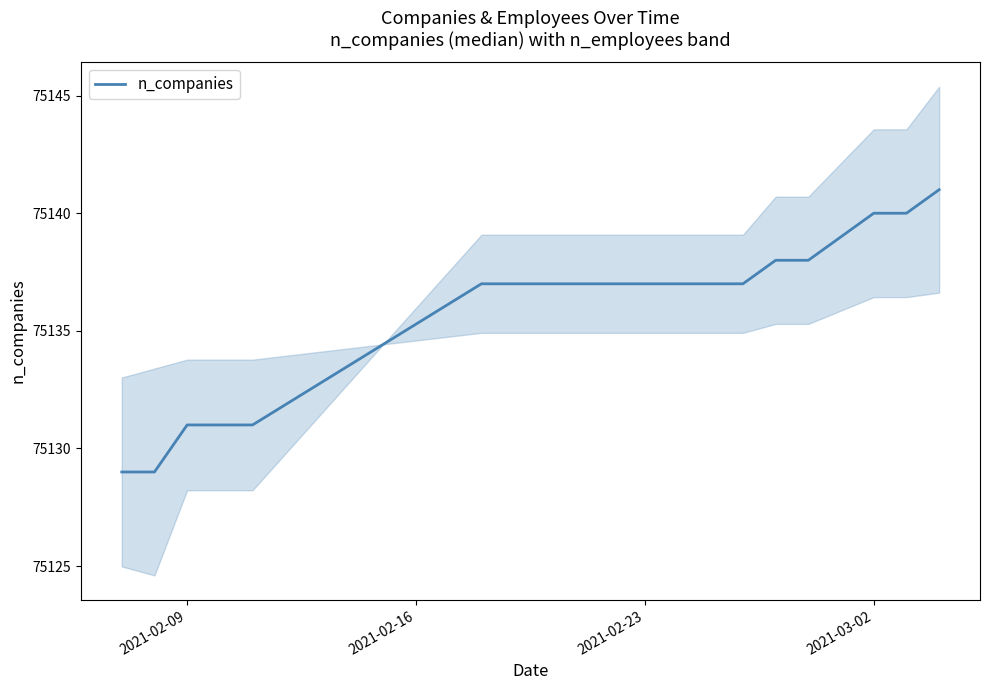

Reading left to right, transcribe all the data shown in this chart.

75129	75129	75131	75131	75131	75137	75137	75137	75137	75137	75137	75137	75137	75137	75138	75138	75139	75140	75140	75141